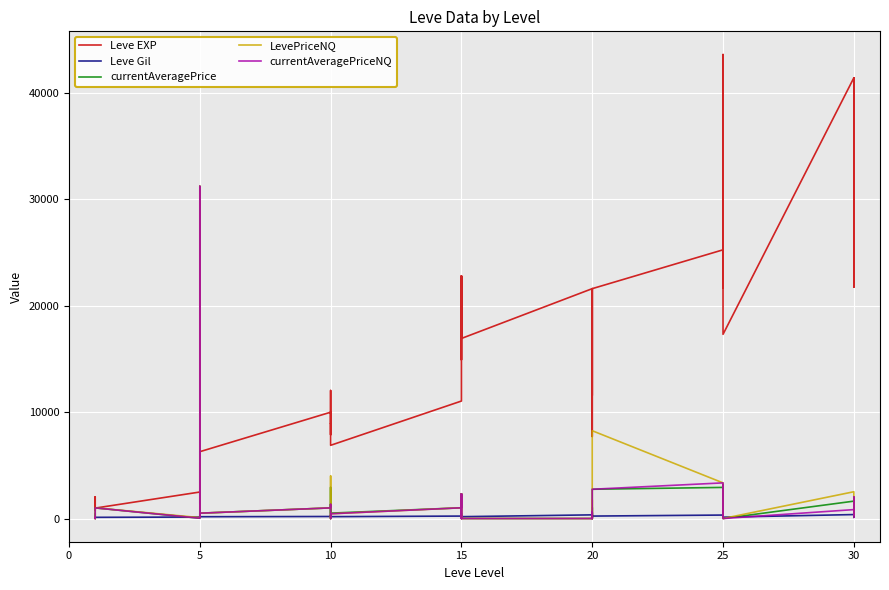

What value does the currentAveragePriceNQ series have at 10?

400